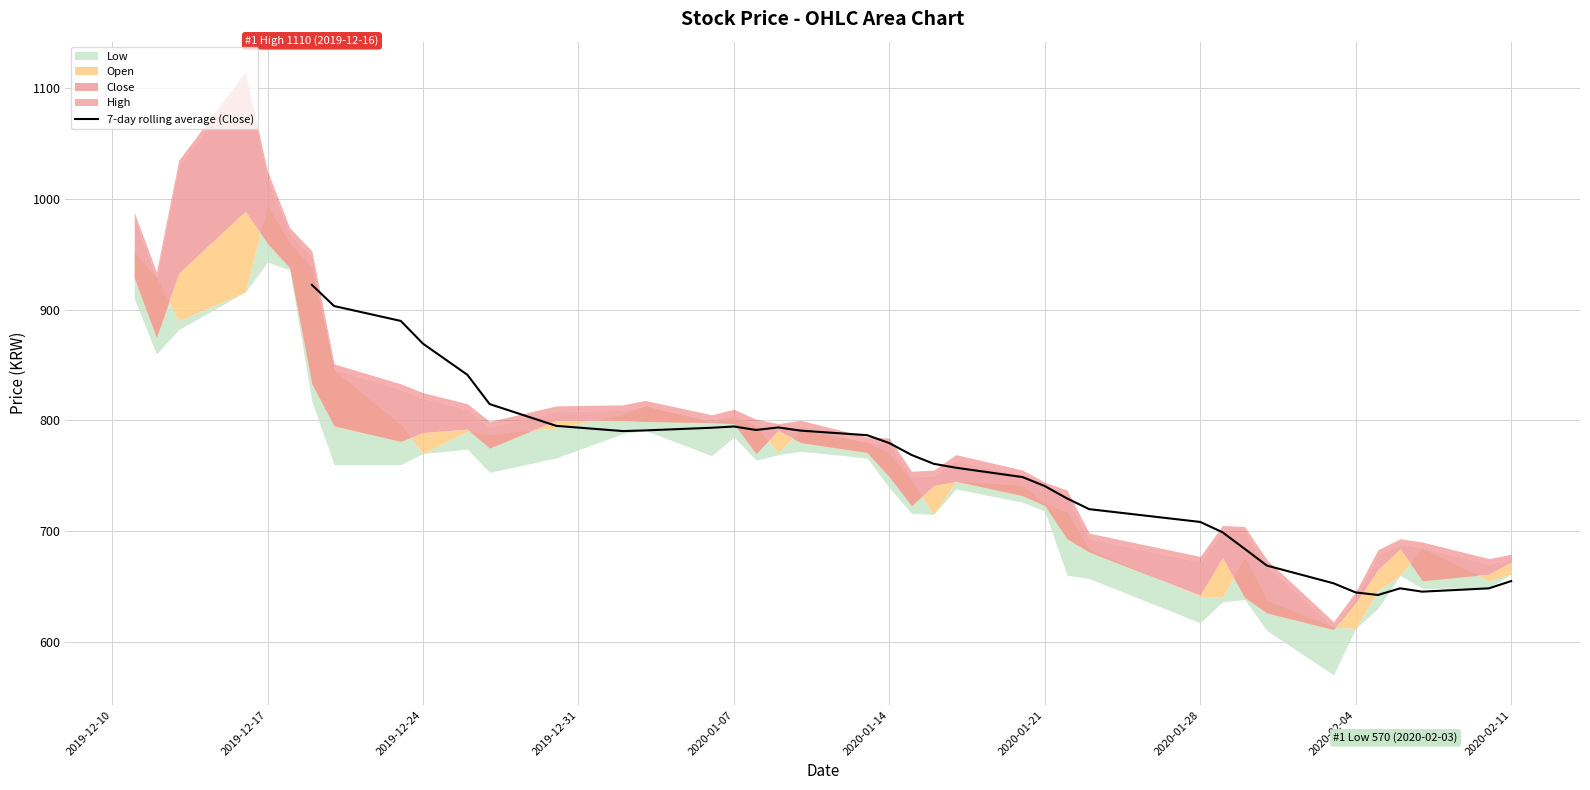

Does the chart display data point markers on the line(s)?

No